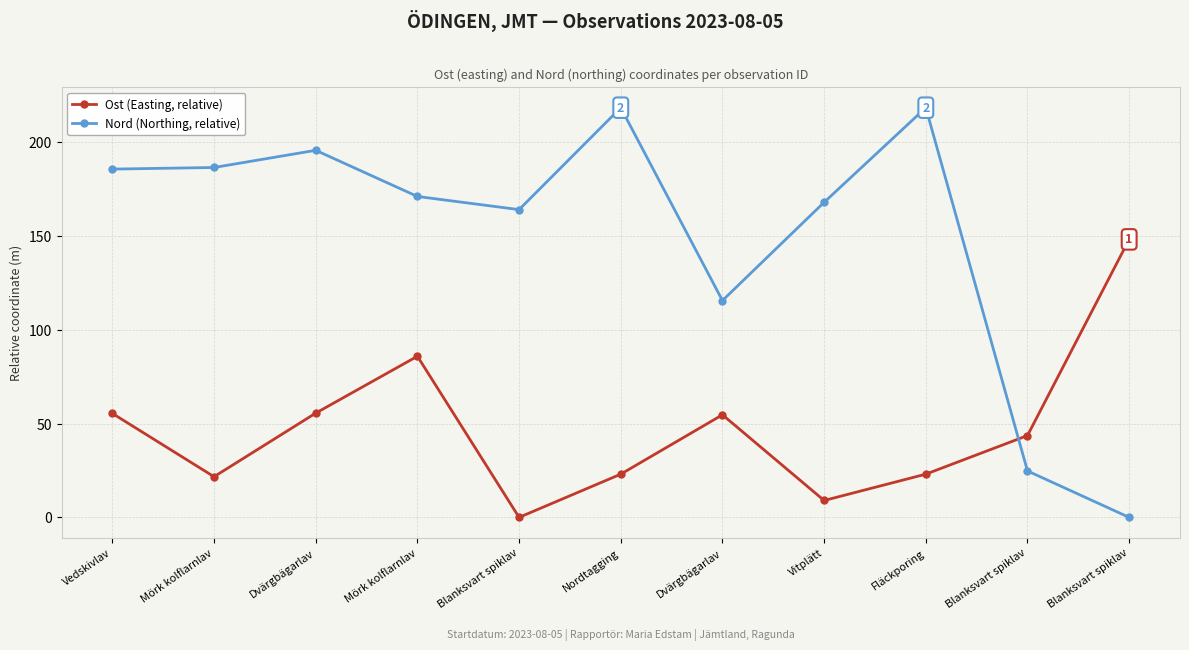

Rank the series by their average value, from highest to lowest.

Nord (Northing, relative), Ost (Easting, relative)